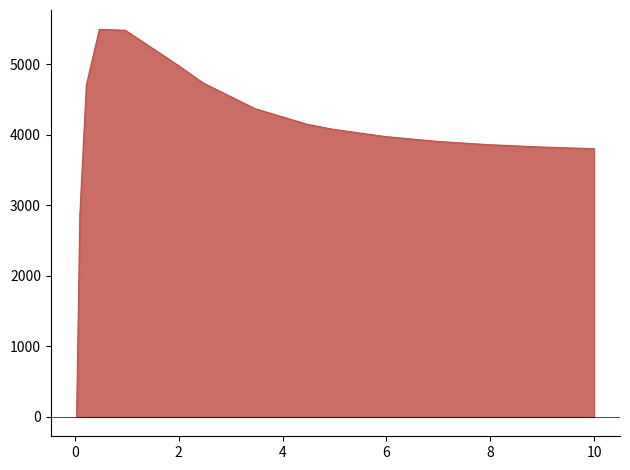

Which label corresponds to the smallest value in the chart?

0.03125